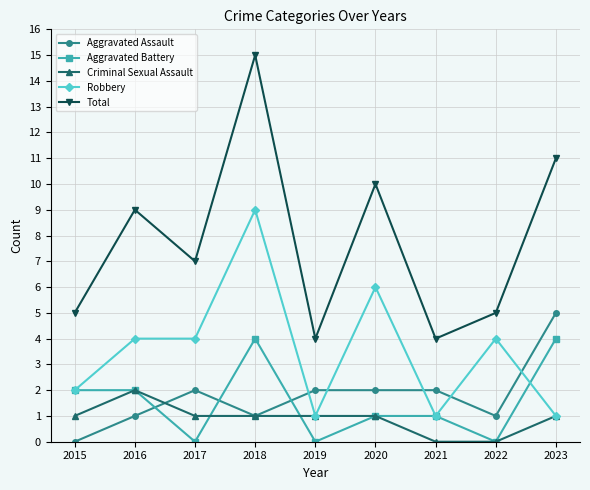

At which category is the sum across all series the highest?

2018